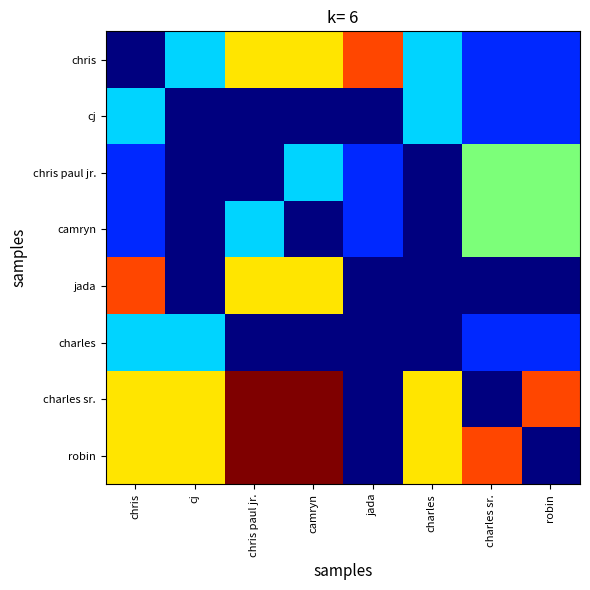

What is the spread (max minus min) of values at chris?

5